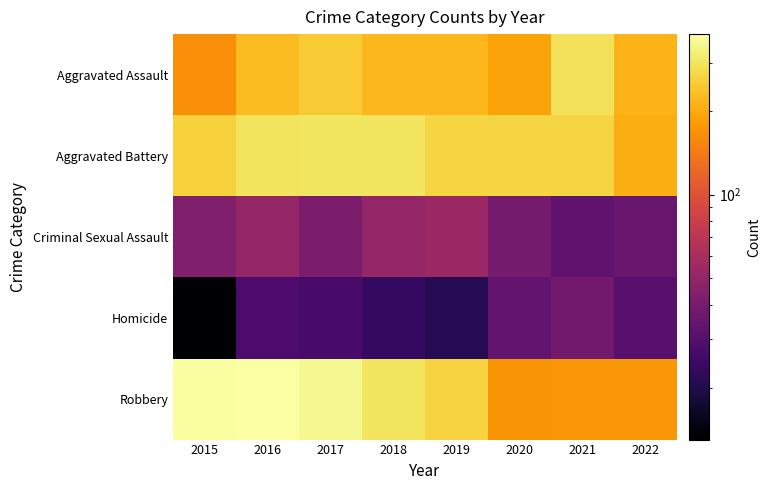

At which category does the chart reach its minimum across all series?

2015